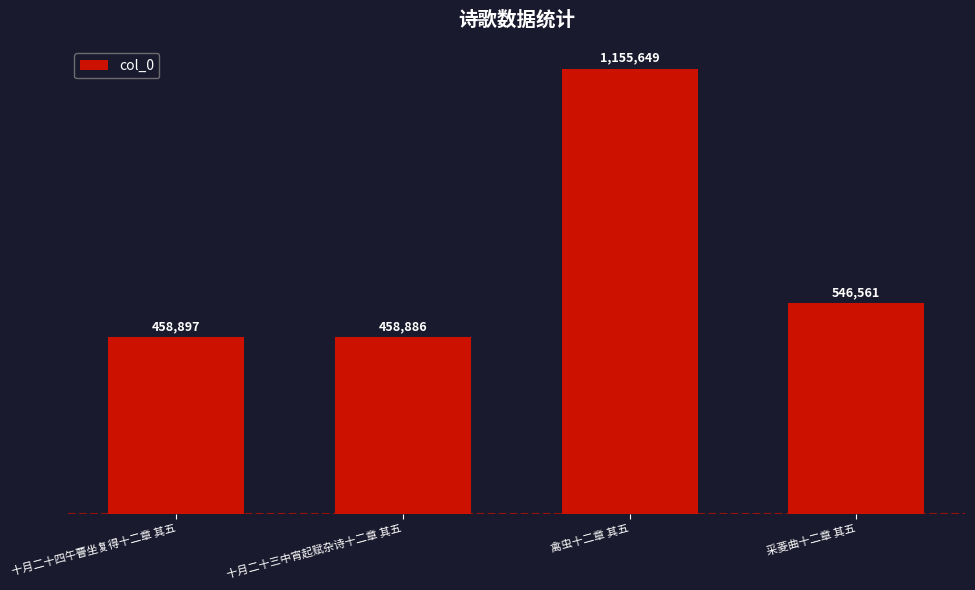

The chart shows a value of 1155649 at 禽虫十二章 其五. True or false?

True